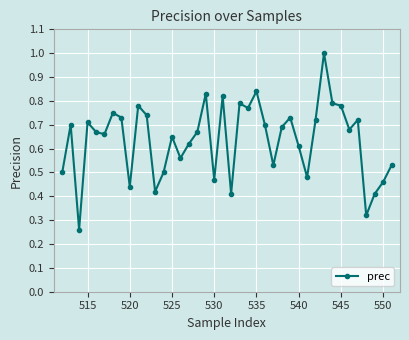

What is the maximum value shown in the chart?

1.0